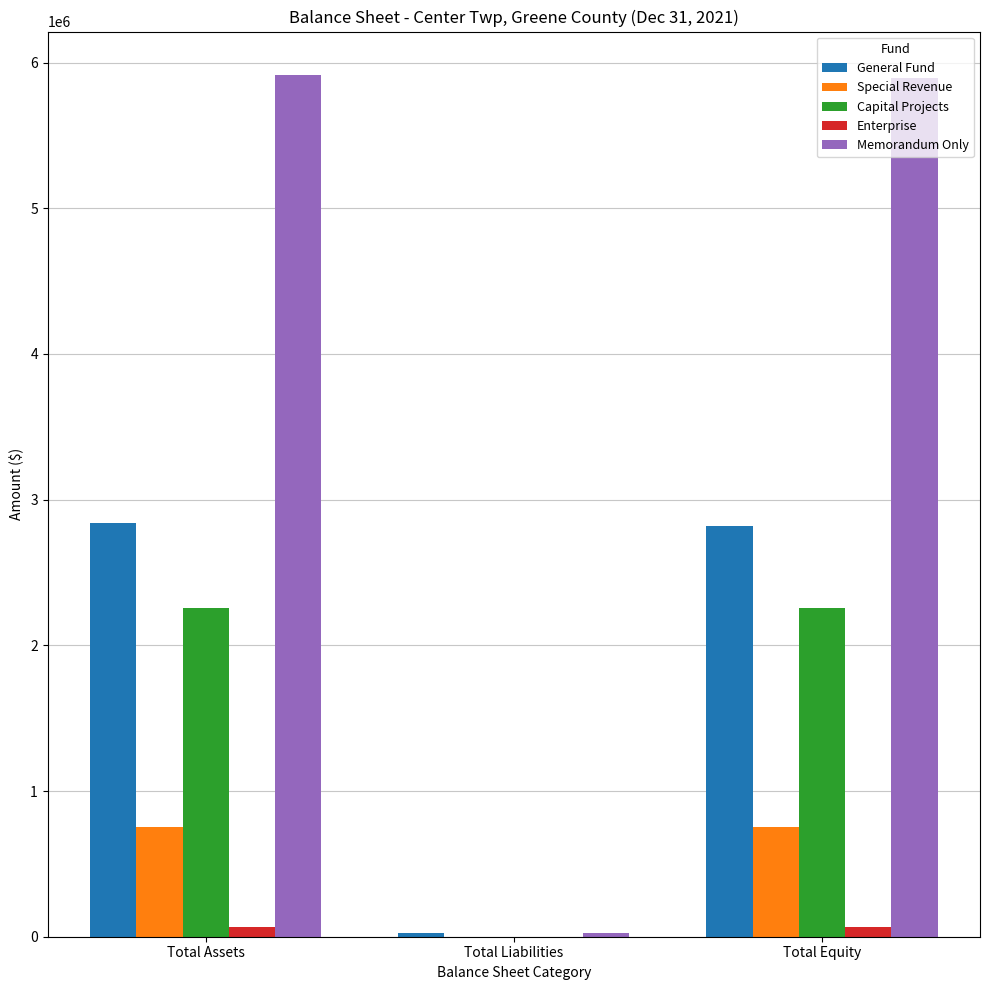

At which label is Memorandum Only closest to 2971596?

Total Equity